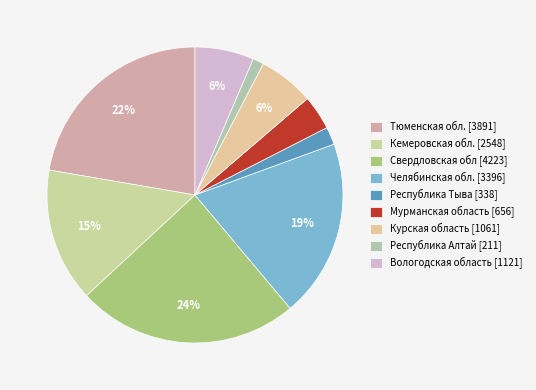

To the nearest percent, what portion does Челябинская обл. represent?

19%